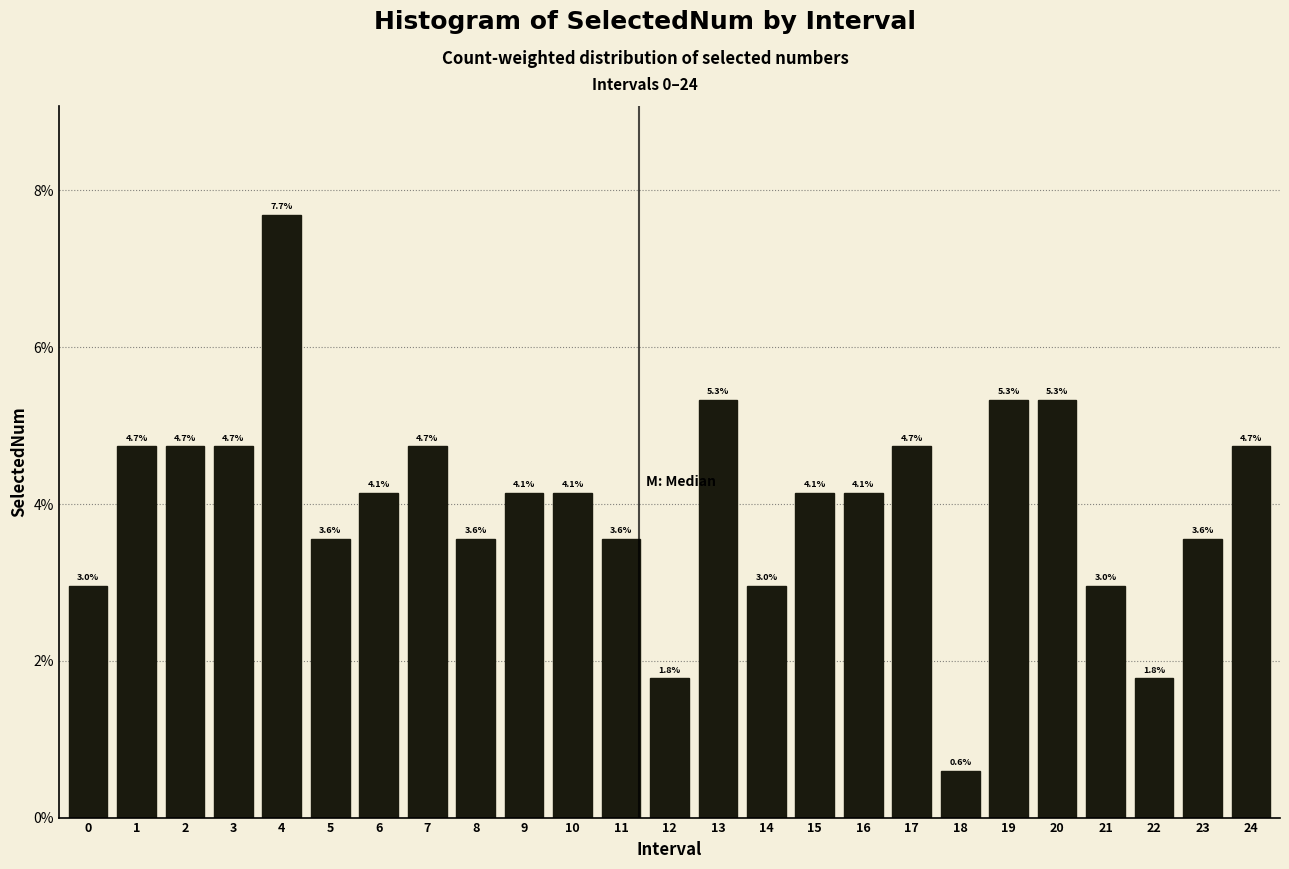

Reading right to left, list all the values displayed in this chart.

4.7	3.6	1.8	3.0	5.3	5.3	0.6	4.7	4.1	4.1	3.0	5.3	1.8	3.6	4.1	4.1	3.6	4.7	4.1	3.6	7.7	4.7	4.7	4.7	3.0